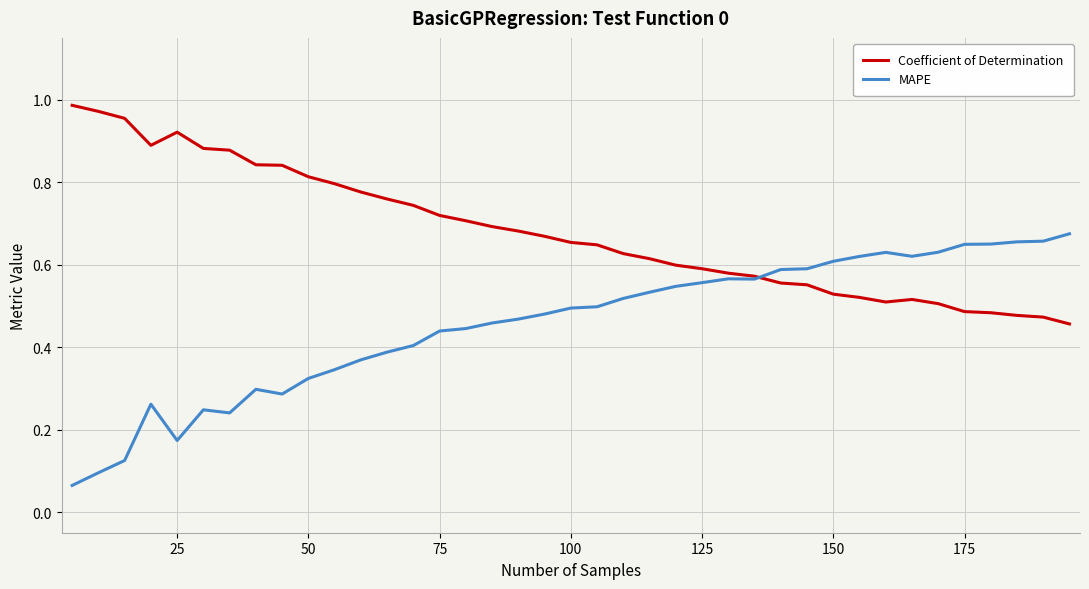

List the series in order of their overall mean, highest first.

Coefficient of Determination, MAPE